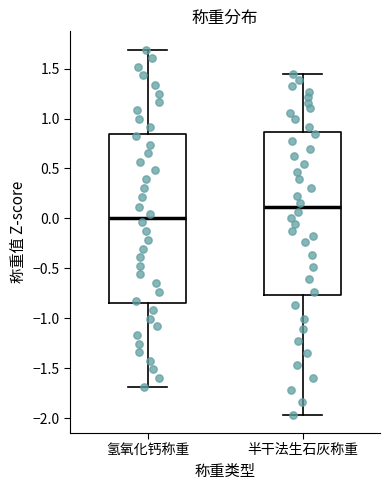

Which box is the tallest, from its lower edge to its upper edge?

氢氧化钙称重